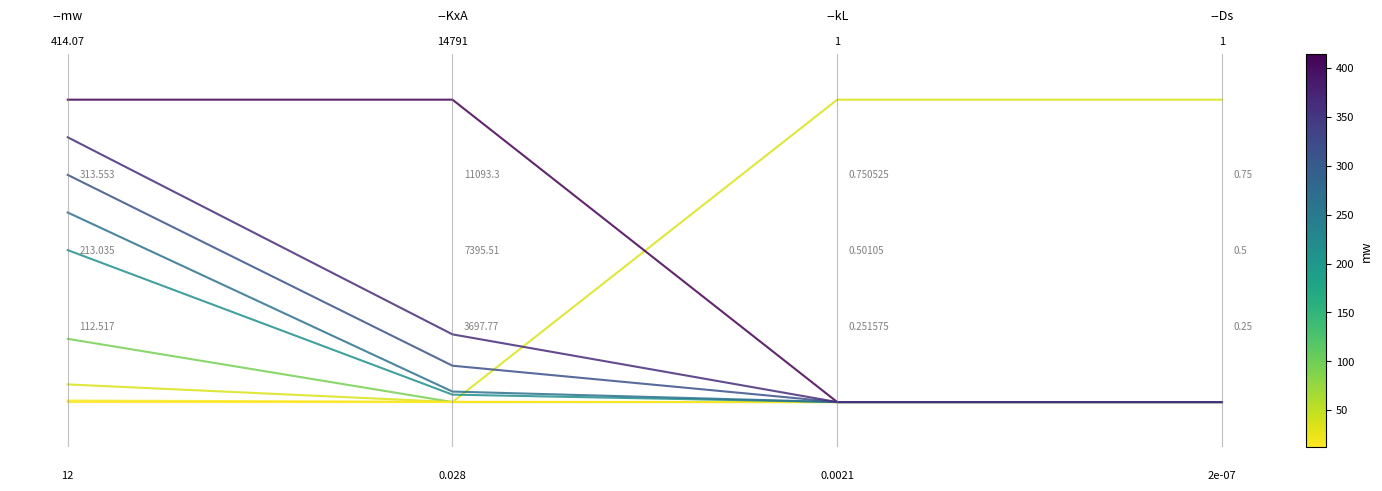

Is this an area chart (filled region under the line)?

No